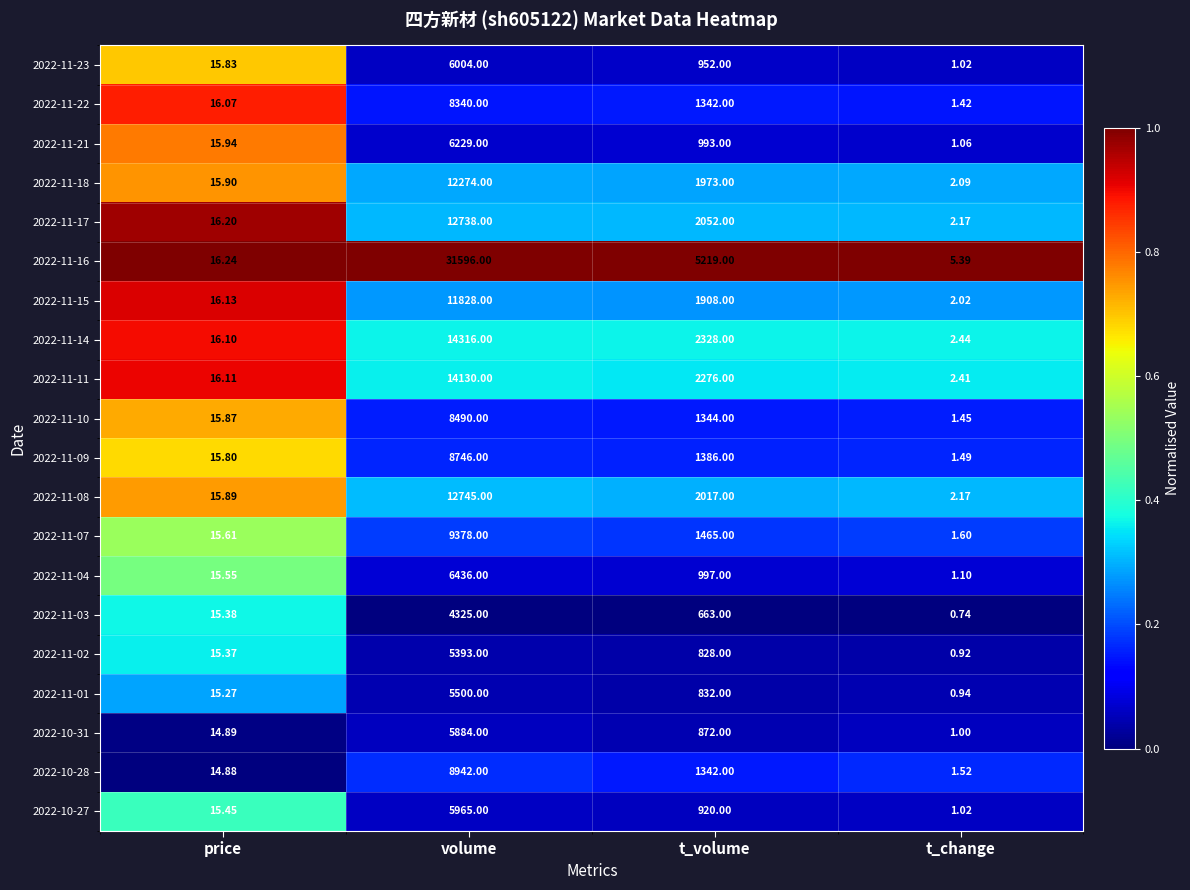

At how many categories does at least one series exceed 0?

4